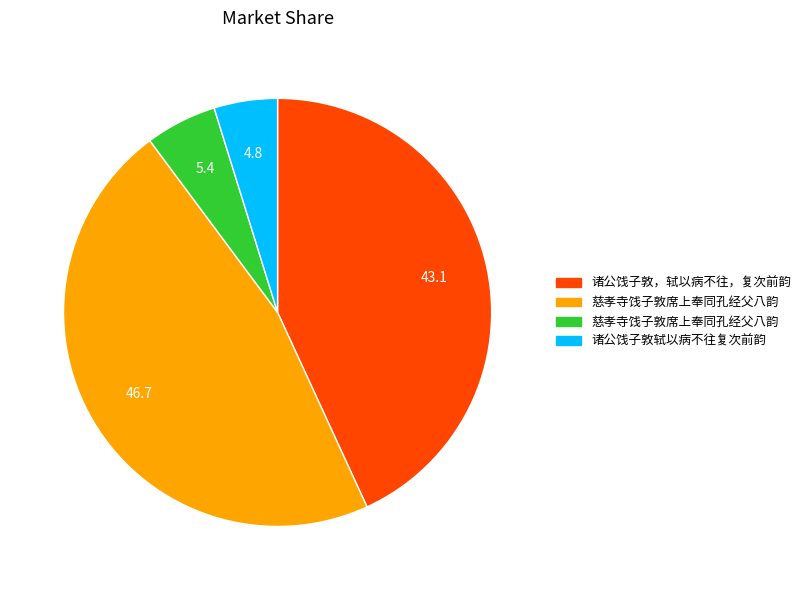

Does any single category account for the majority?

No